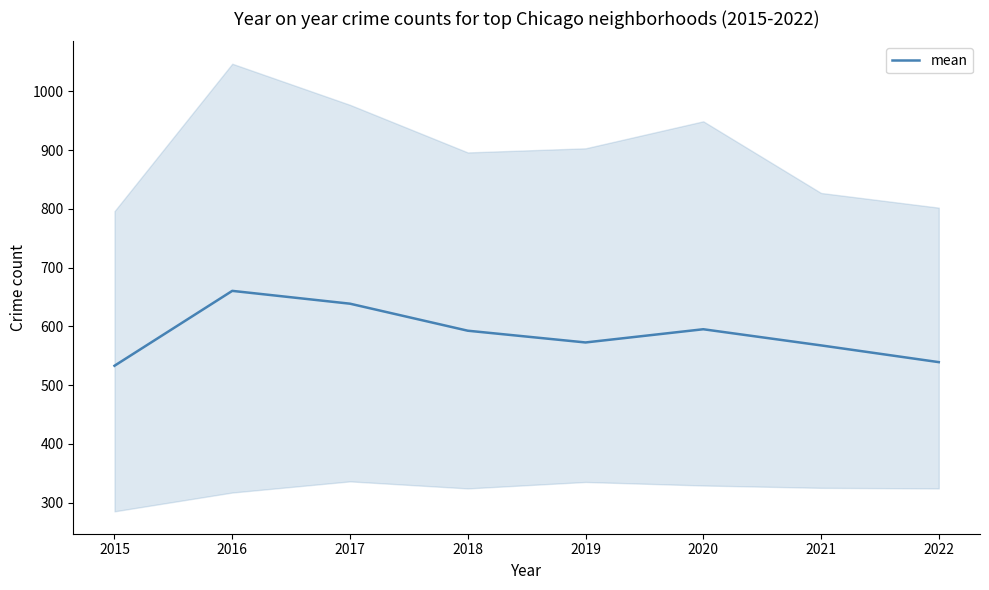

At which label does the data first exceed 592?

2016